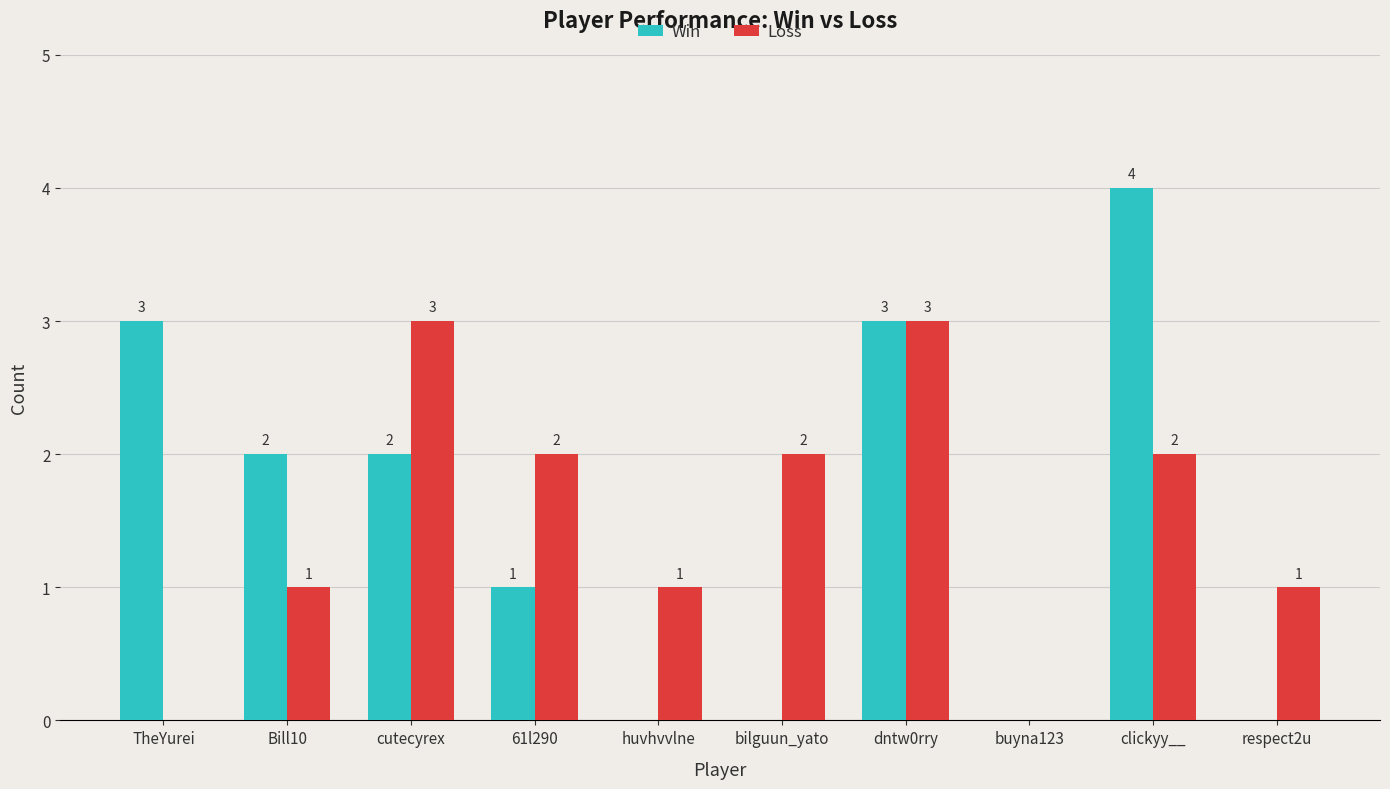

Which category has the highest value across all series?

clickyy__